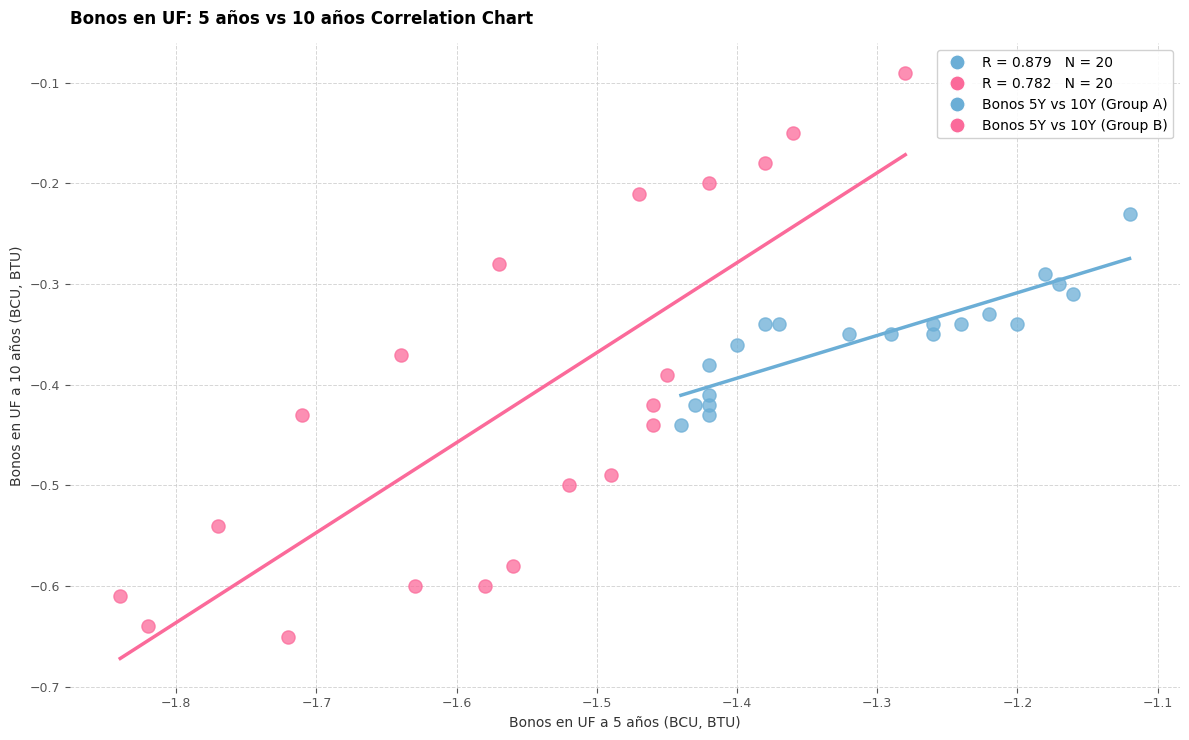

Which series reaches the minimum Y coordinate?

Bonos 5Y vs 10Y (Group B)